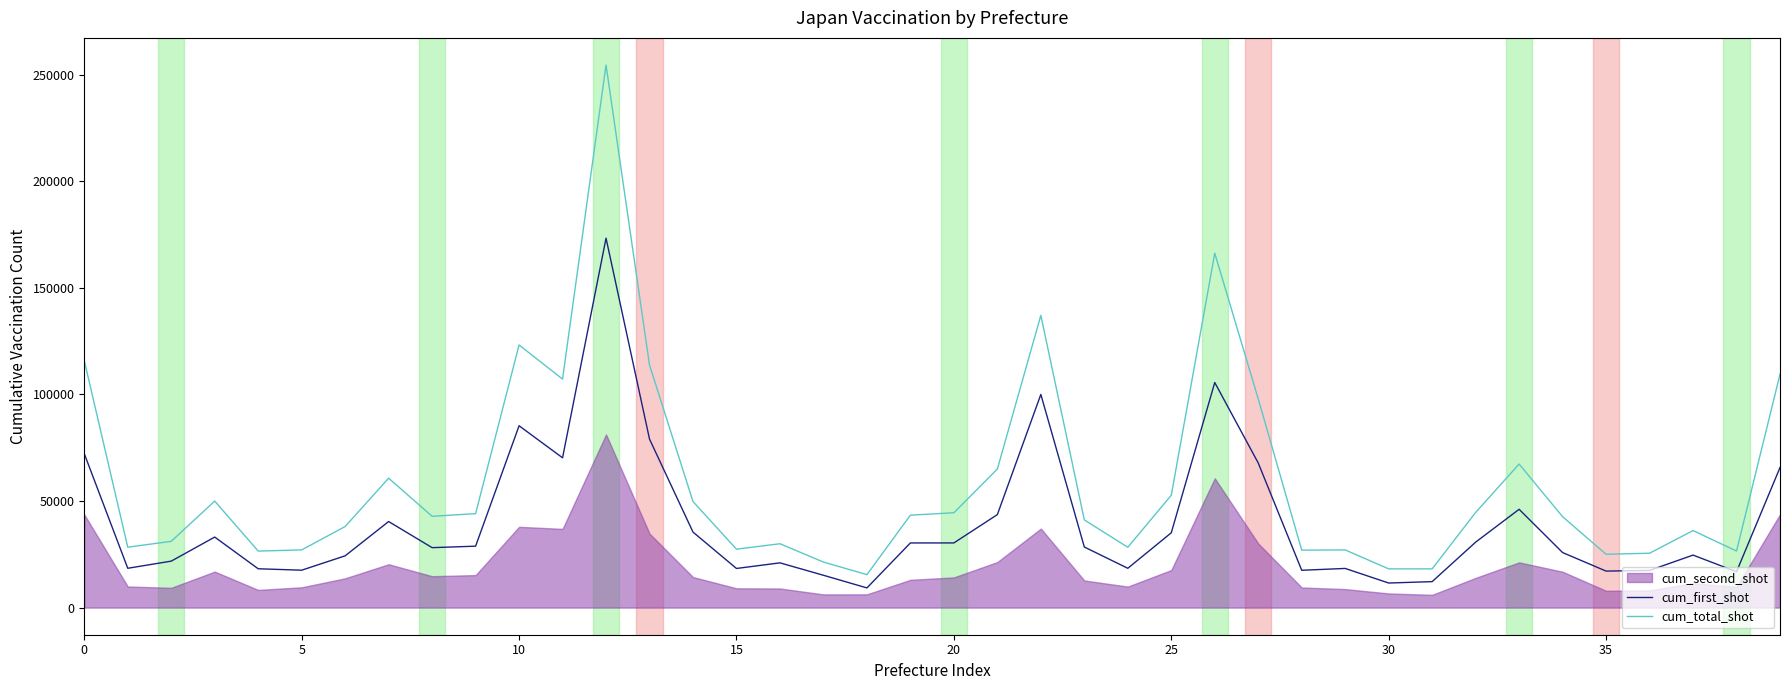

What is the difference between the maximum and second lowest values in the cum_first_shot series?

161757